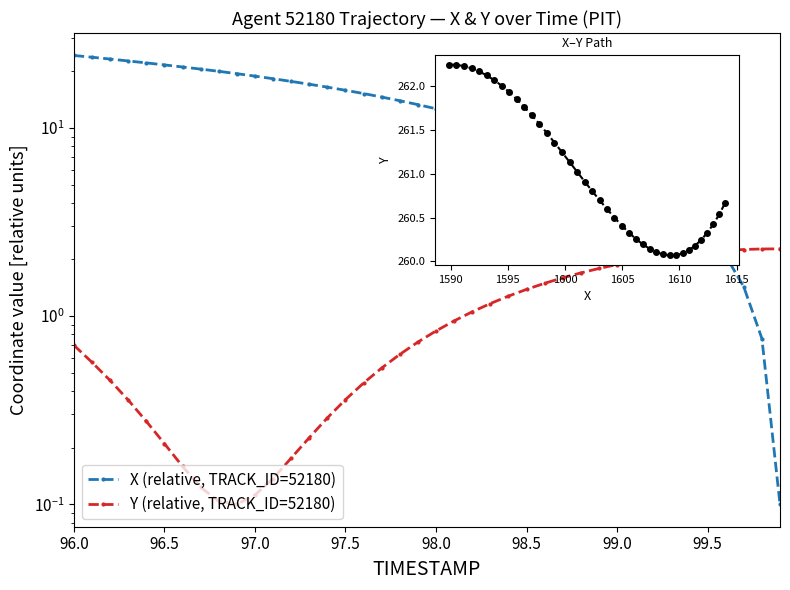

What is the greatest value displayed?

262.2